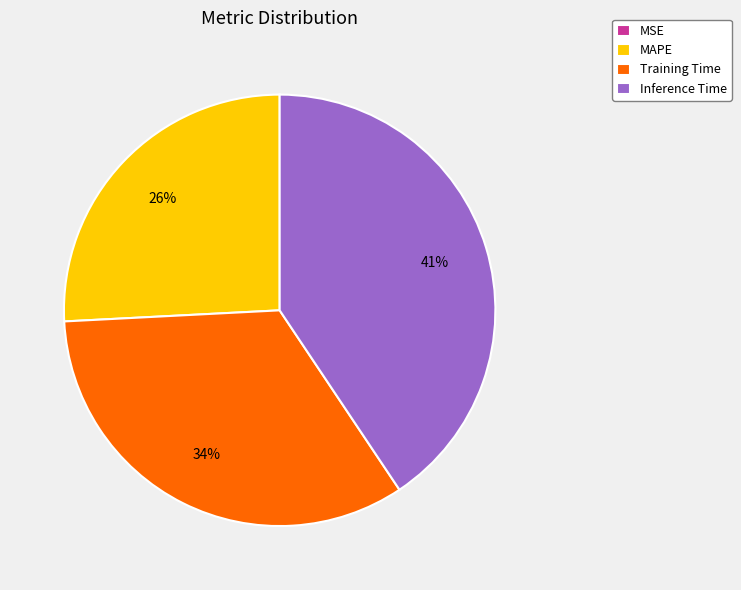

What is the largest slice in the pie chart?

Inference Time